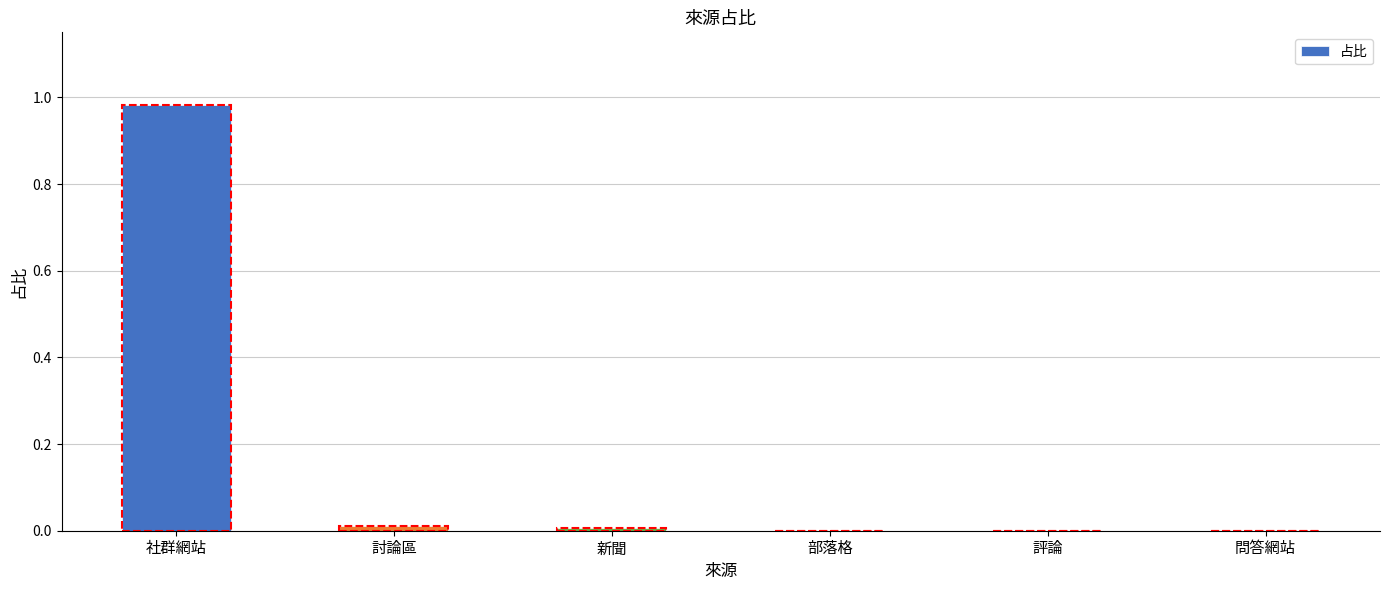

How many categories are shown in the chart?

6